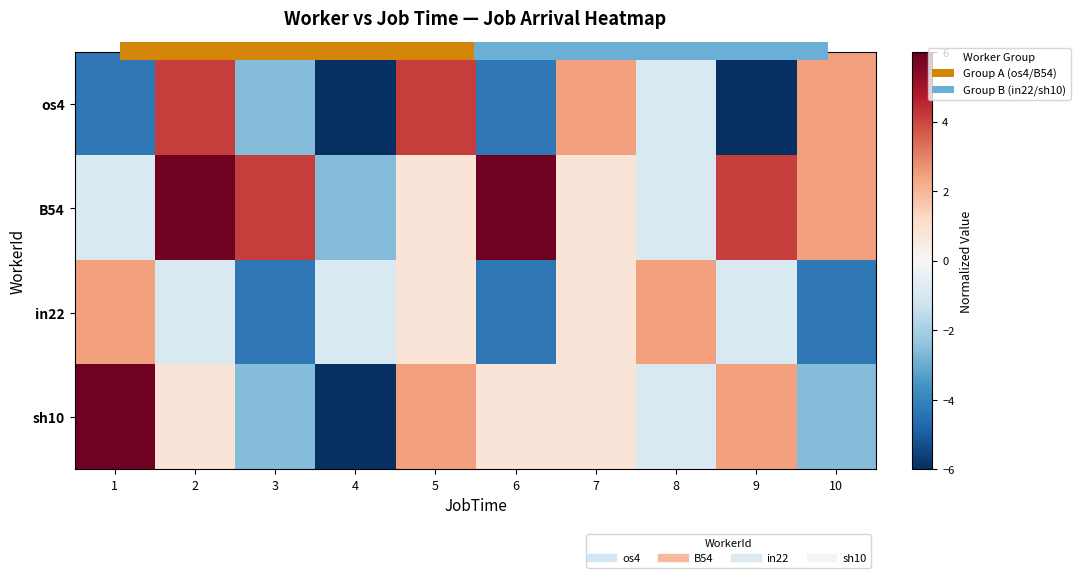

Count the number of data series in this chart.

4